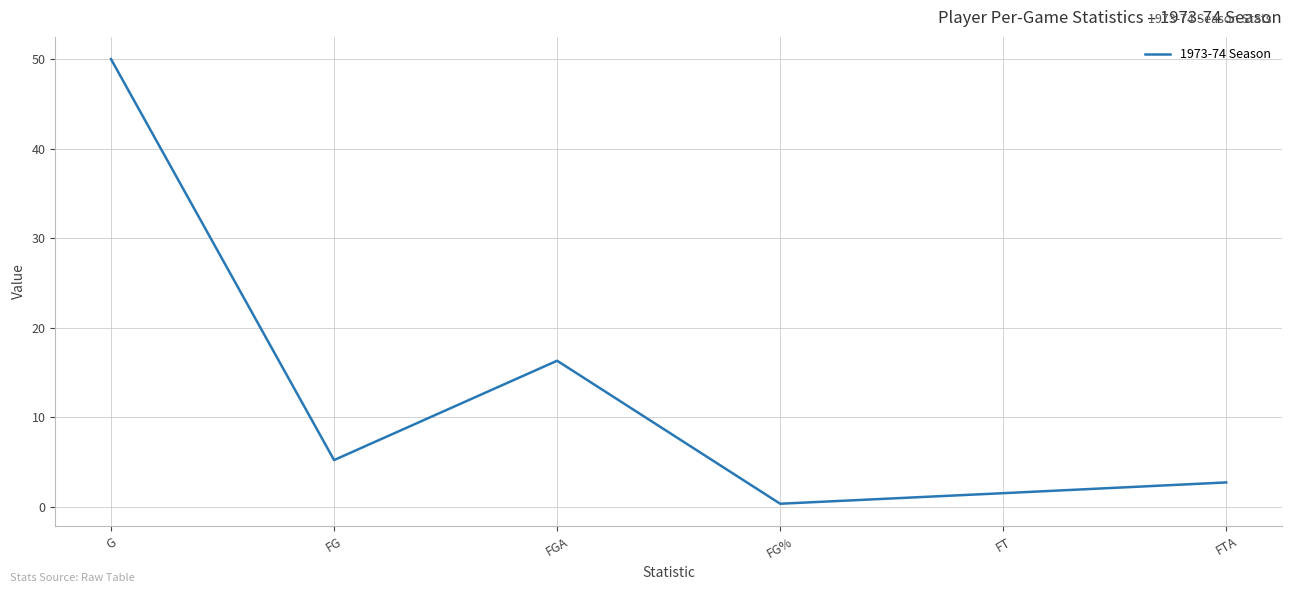

Rank the categories by value from lowest to highest.

FG%, FT, FTA, FG, FGA, G